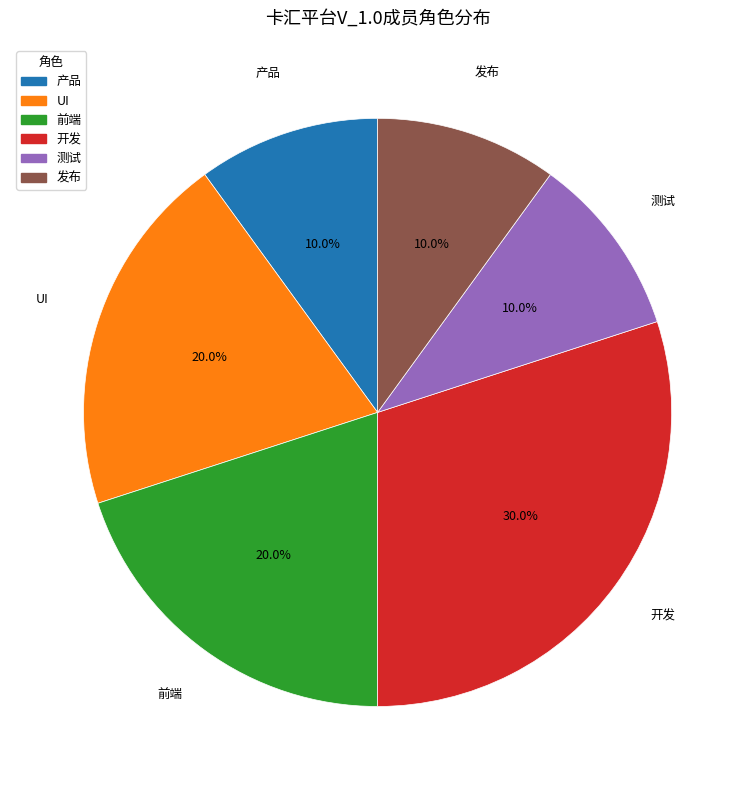

Does any single category account for the majority?

No